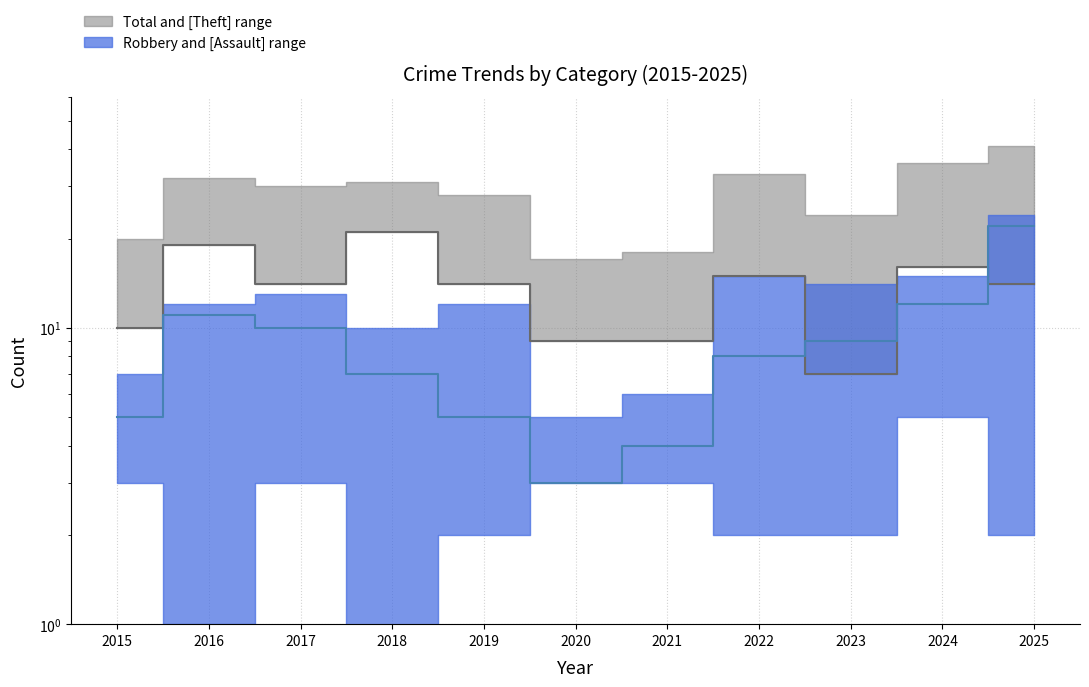

Reading left to right, list all the values displayed in this chart.

Theft (median): 10	19	14	21	14	9	9	15	7	16	14
Robbery (median): 5	11	10	7	5	3	4	8	9	12	22